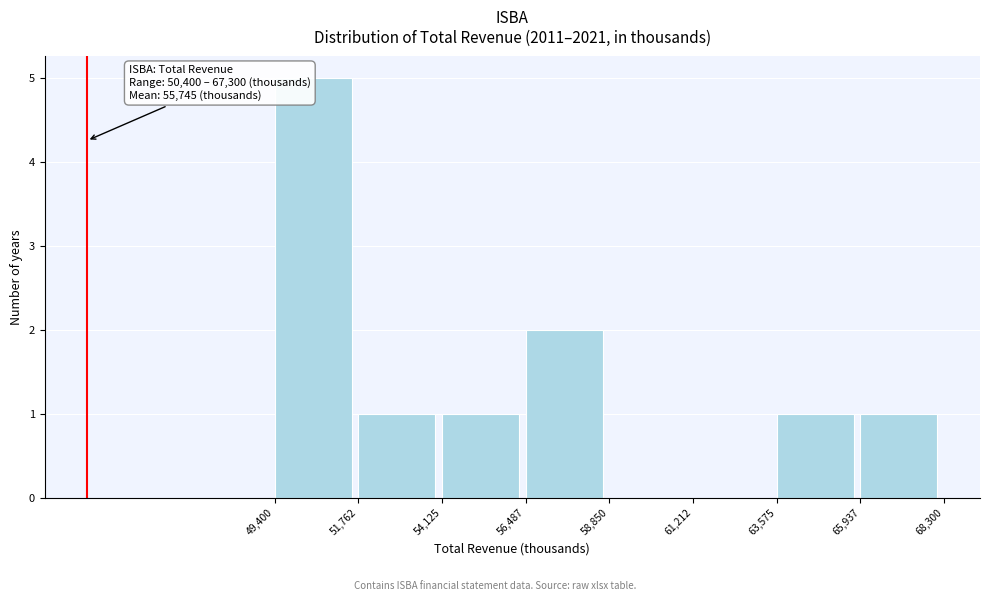

Over which range of the x-axis is the bar tallest?

49,400 to 51,762